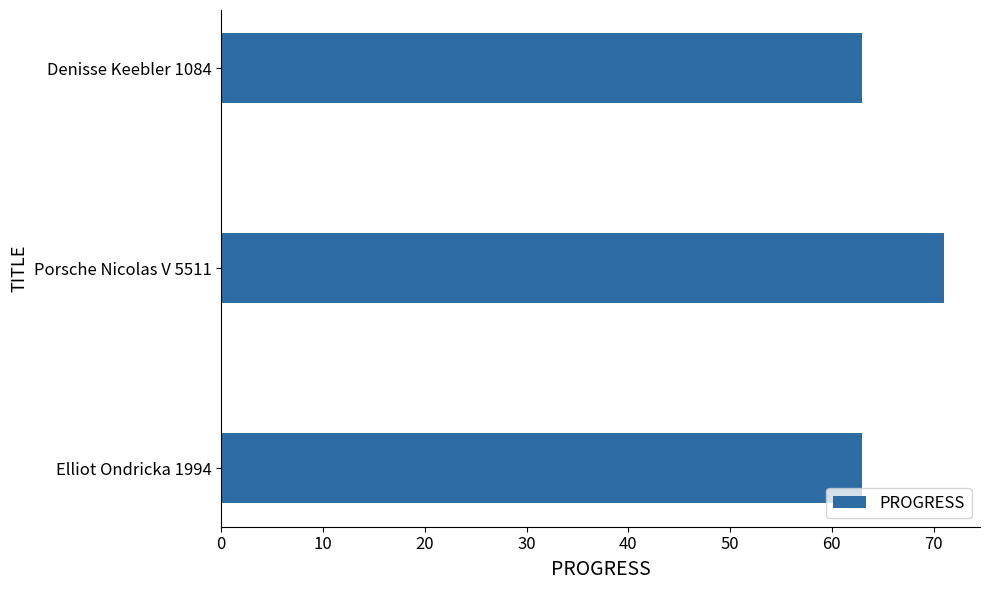

Read the value at Denisse Keebler 1084.

63